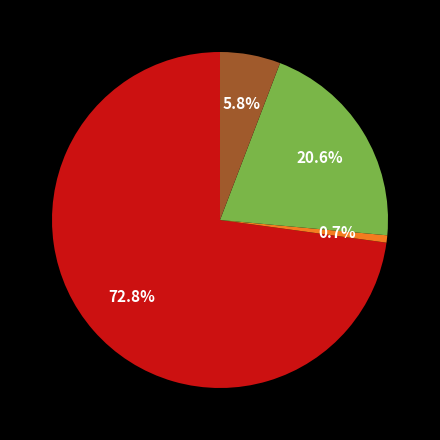

How many segments does this pie chart have?

4